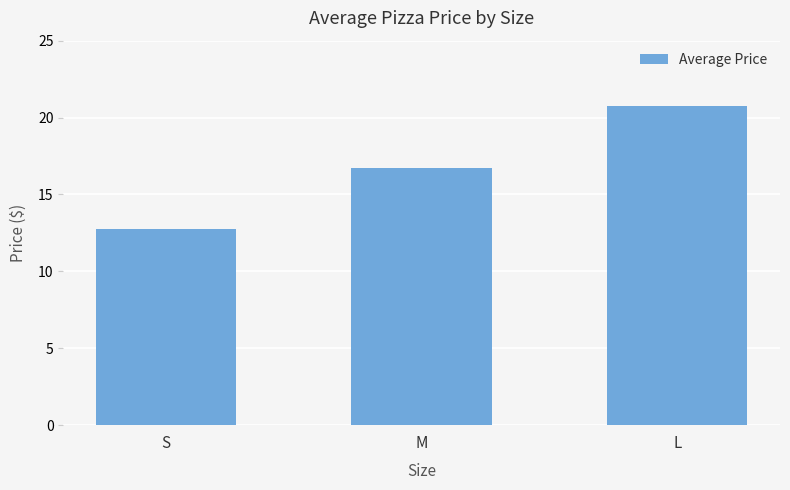

The chart shows a value of 12.8 at S. True or false?

True